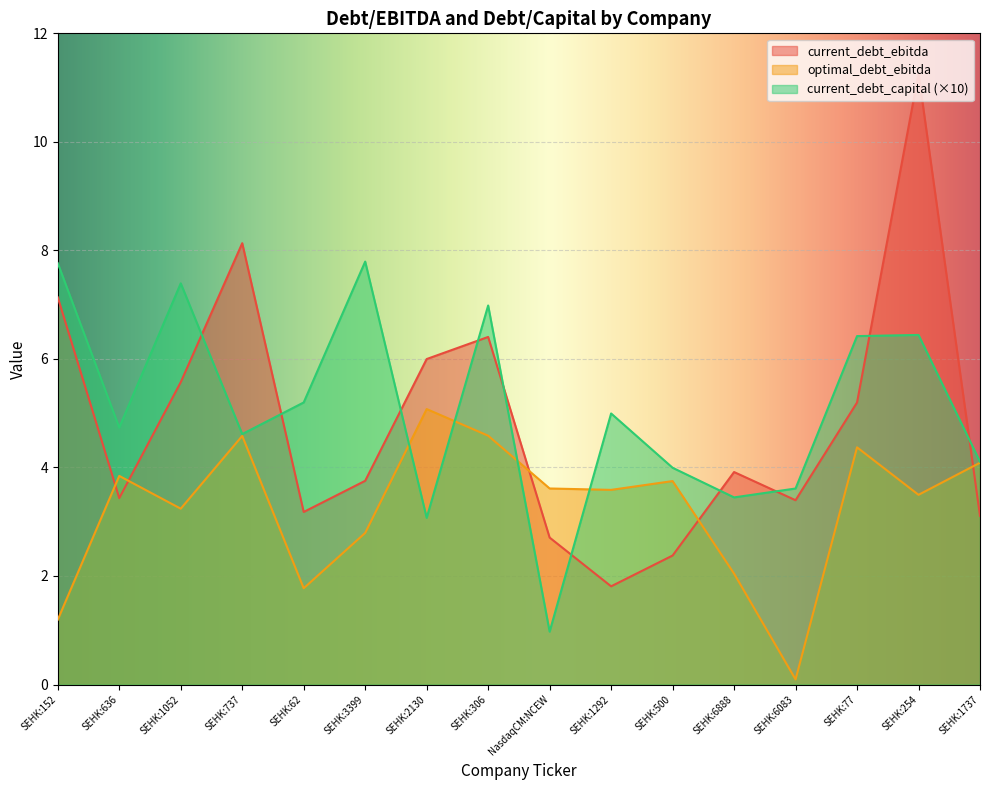

After their last crossing, which series has the higher values: current_debt_ebitda or optimal_debt_ebitda?

optimal_debt_ebitda